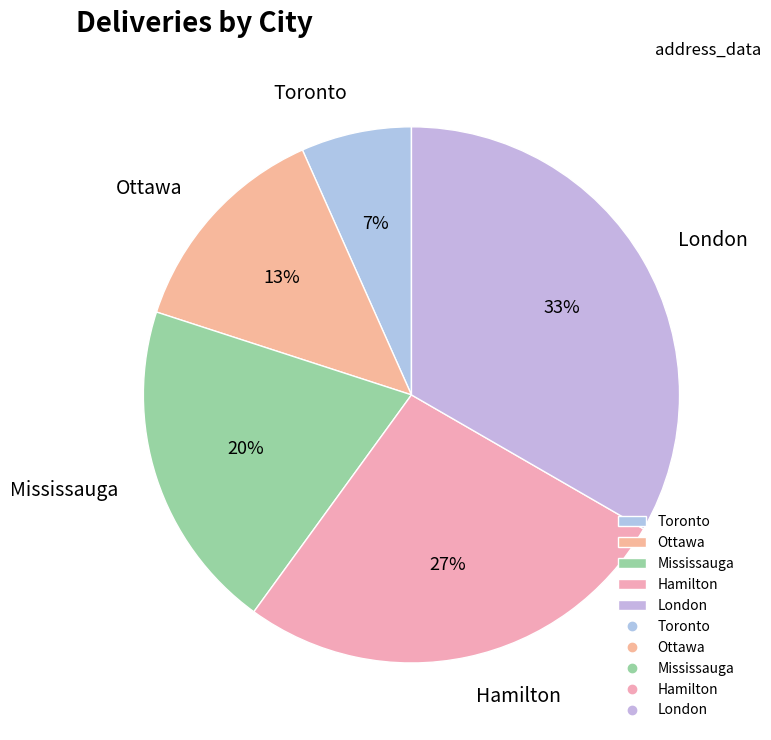

Is the sum of Ottawa and London greater than half?

No